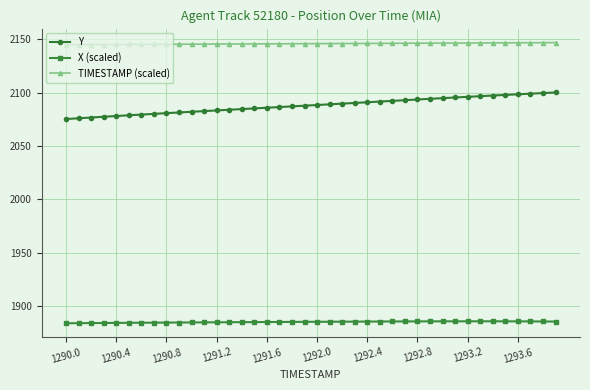

Is this an area chart (filled region under the line)?

No